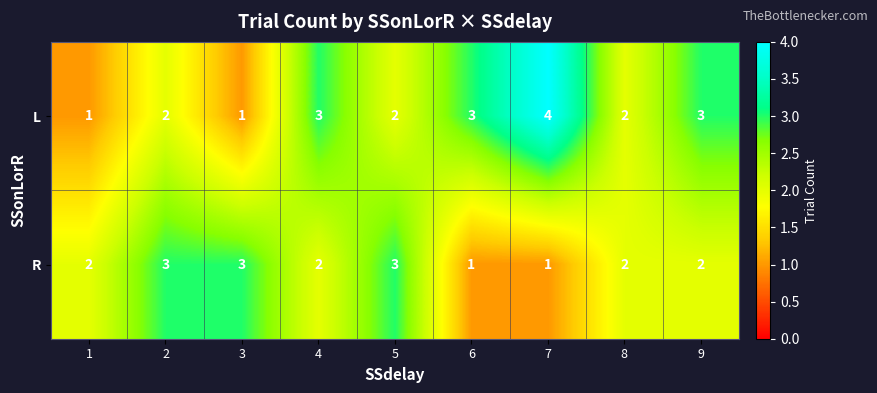

What is the greatest value displayed?

4